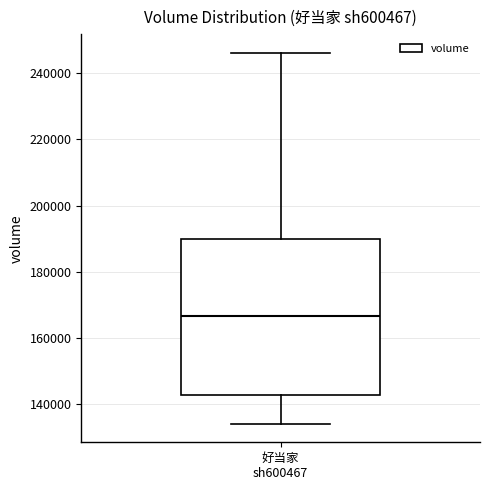

Transcribe this box plot: give where the median line is, the range the box spans, and where the two whiskers end, as read against the y-axis. The values are not printed on the chart, so give them approximately, as read against the axis.

median 166000, box 142000 to 190000, whiskers 134000 to 246000